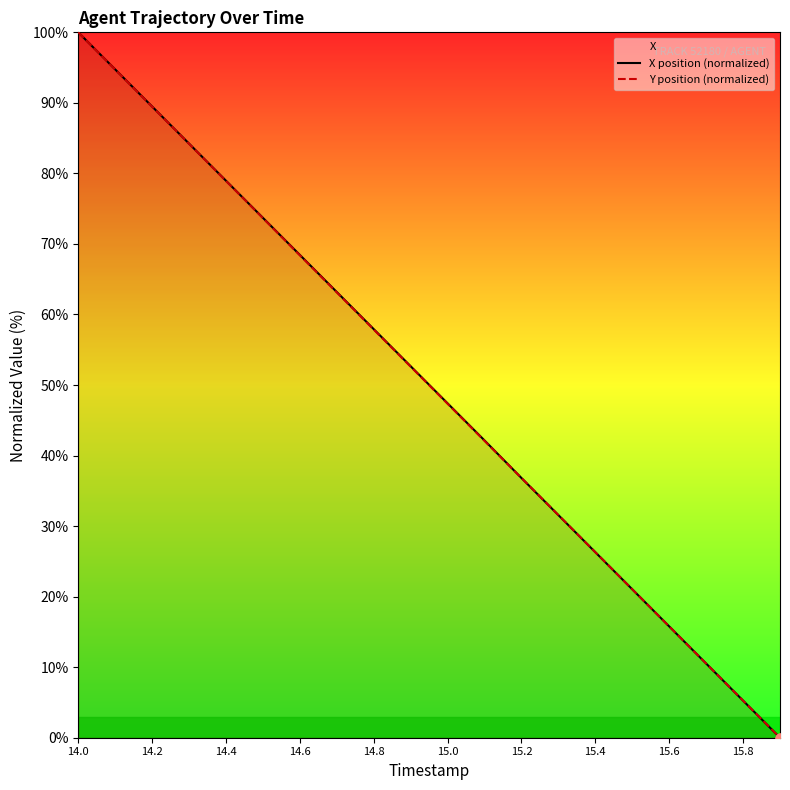

What are all the series names shown in the legend?

X position (normalized), Y position (normalized)